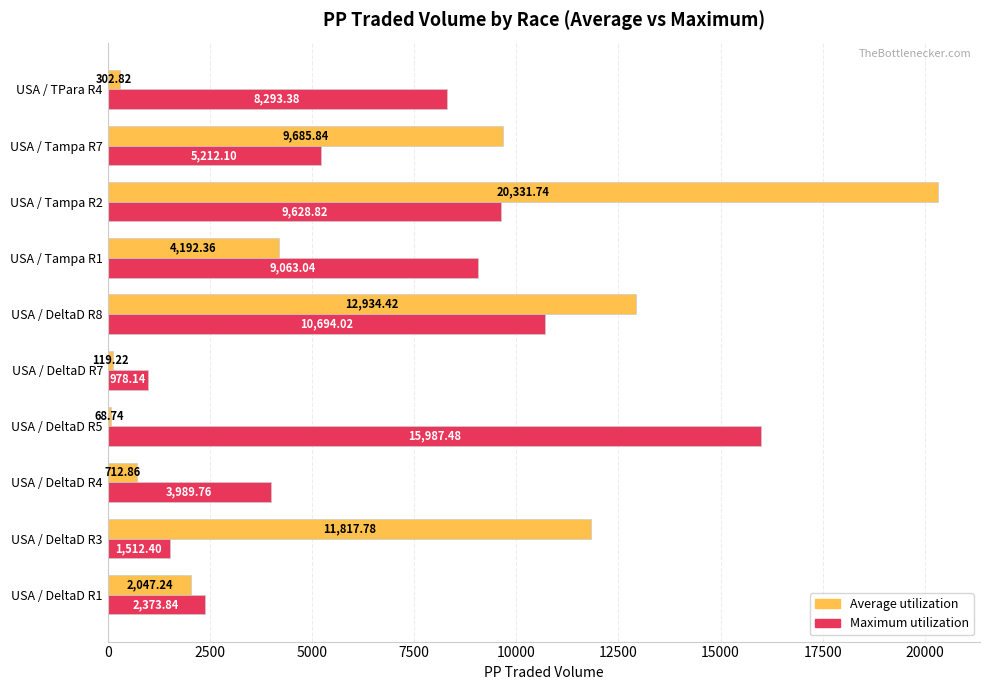

What is the sum of all Average utilization values?

62213.0